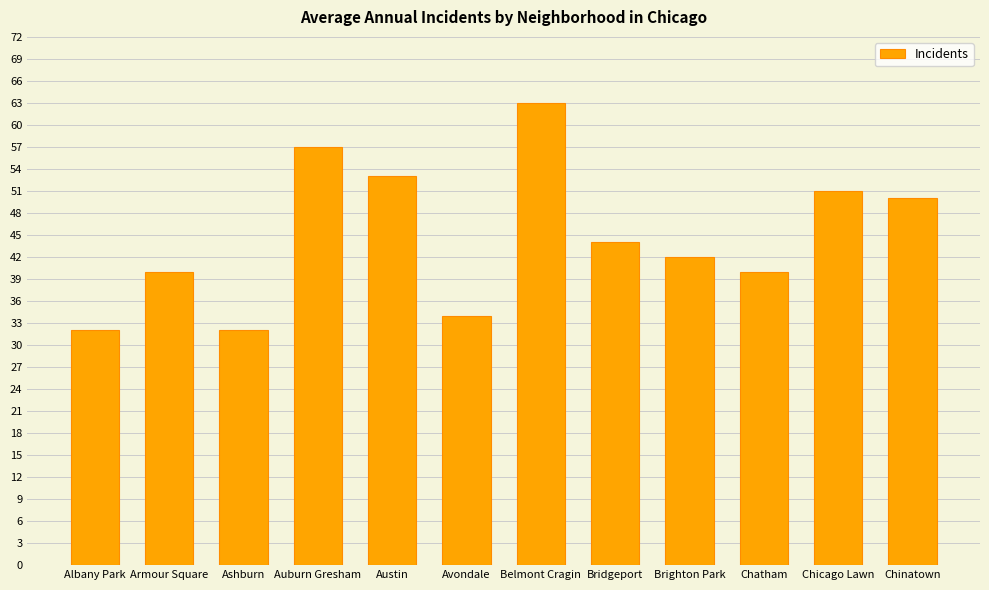

The value at Auburn Gresham is 31. True or false?

False